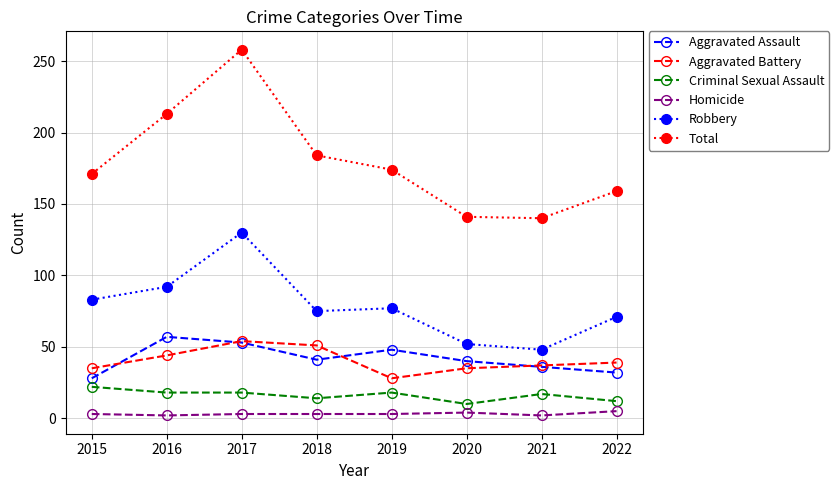

How many categories are shown in the chart?

8